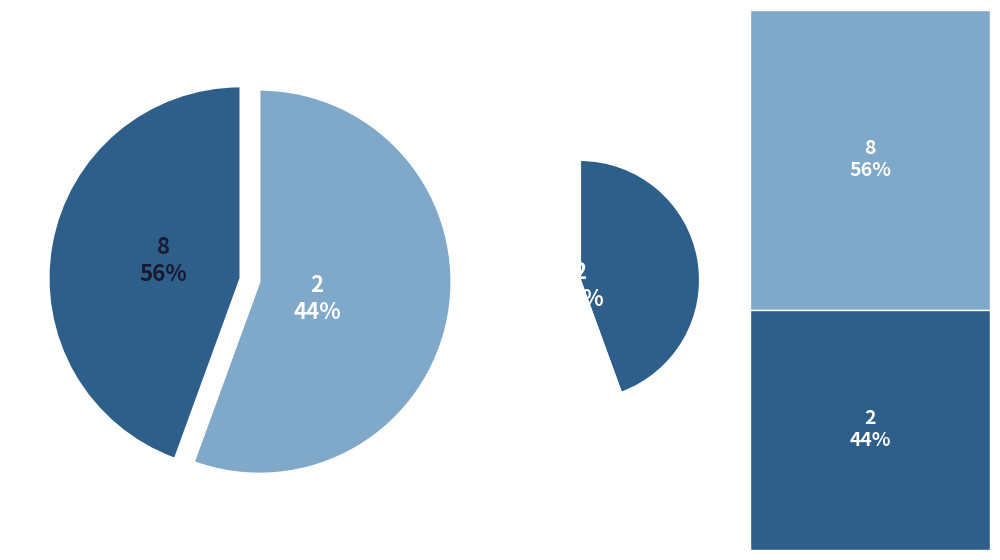

Which slice is the smallest?

2